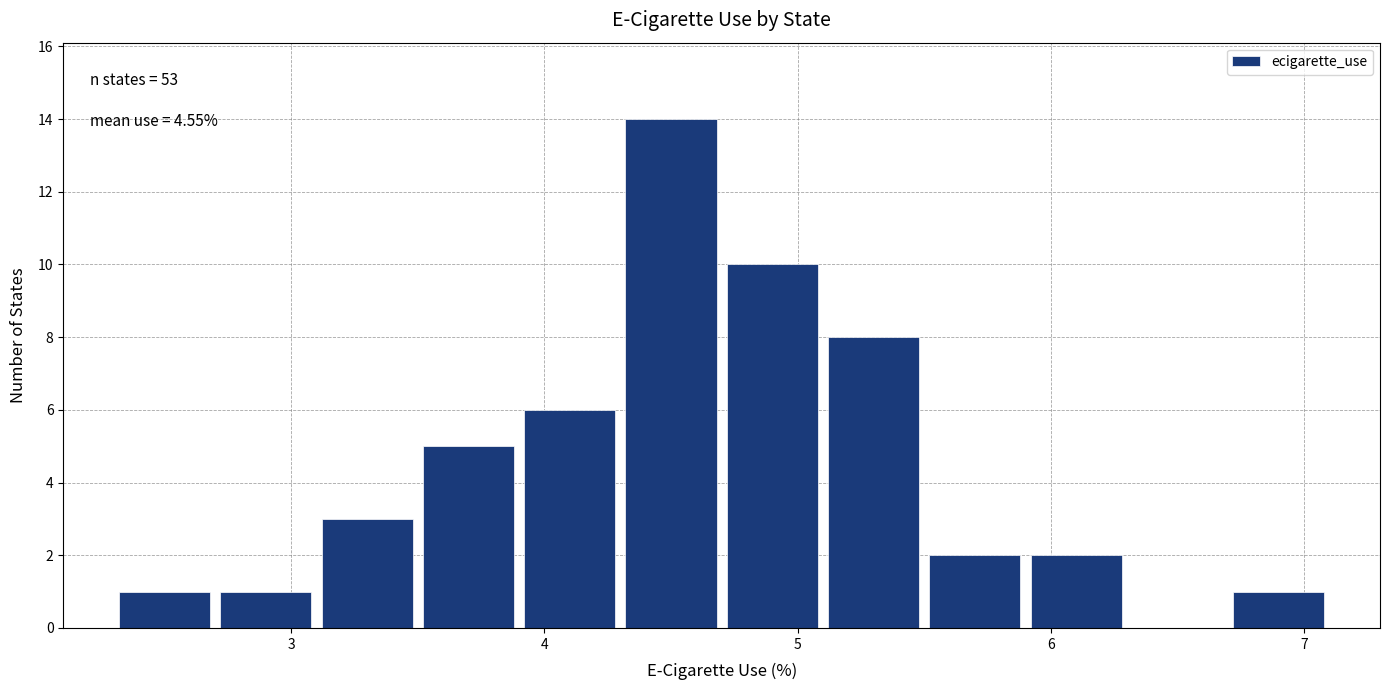

Over which range of the x-axis is the bar tallest?

4.3 to 4.7